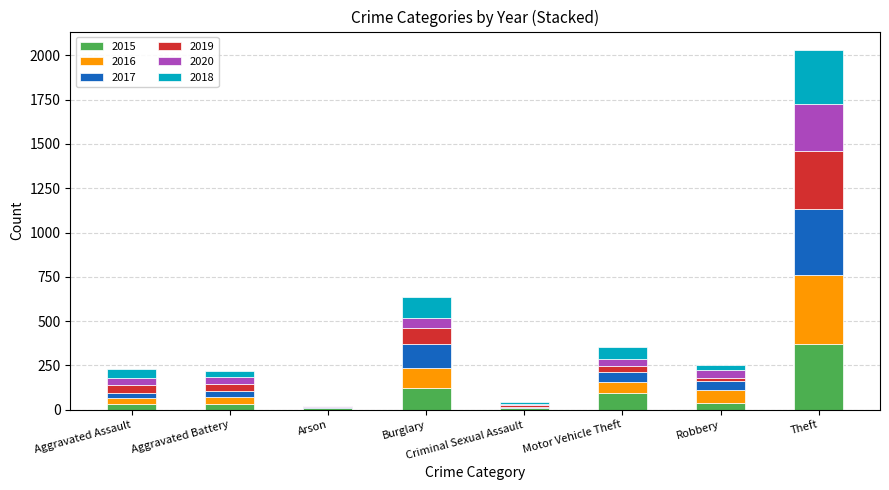

At which category is the sum across all series the highest?

Theft